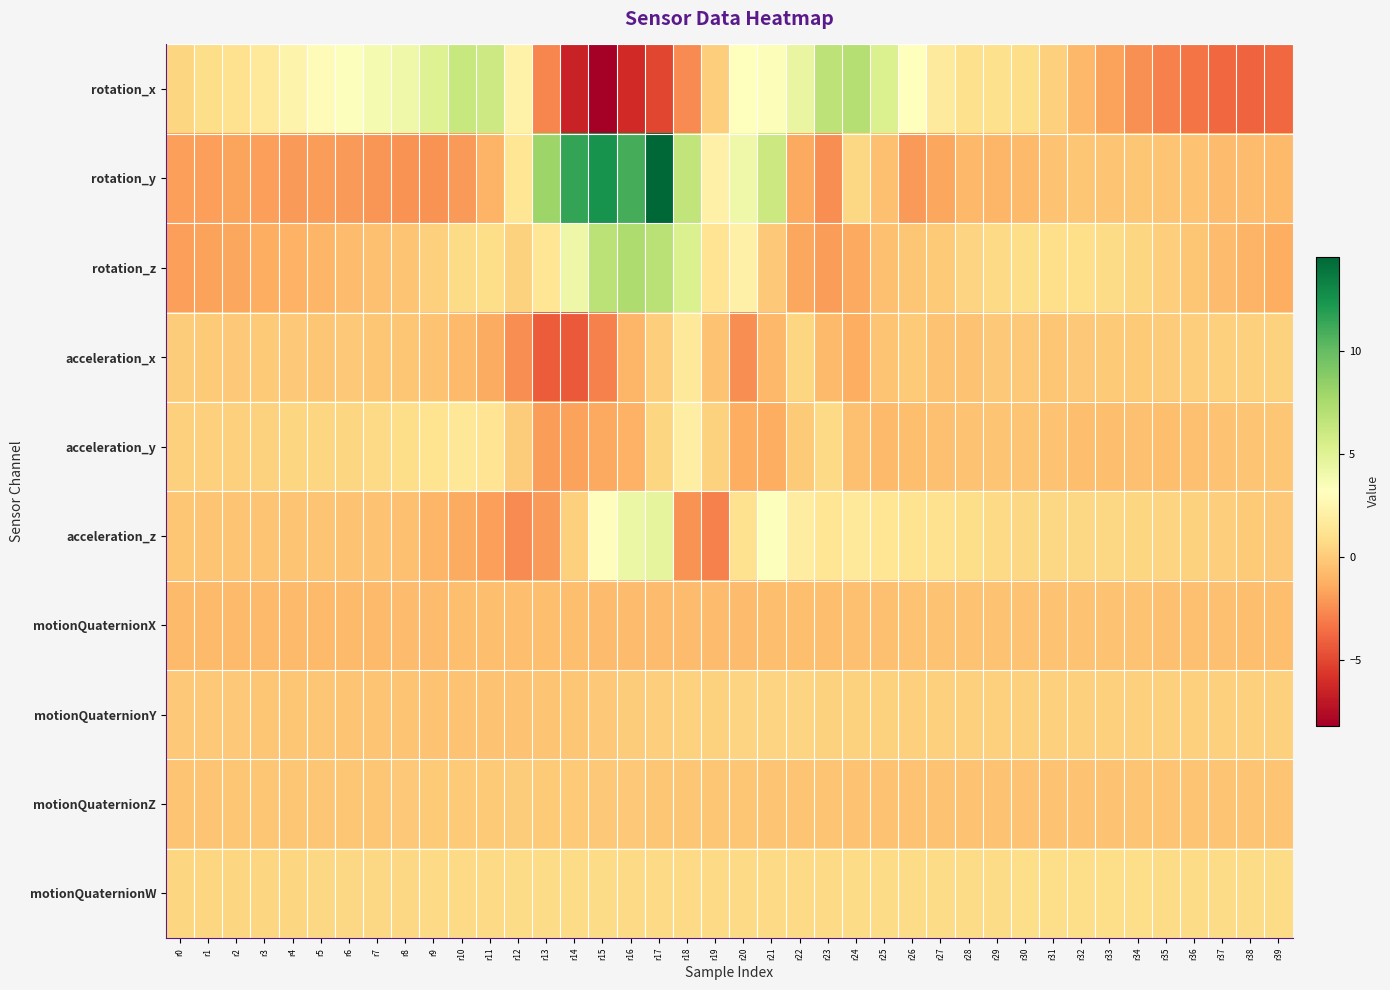

Which series has the largest range (max minus min)?

rotation_y